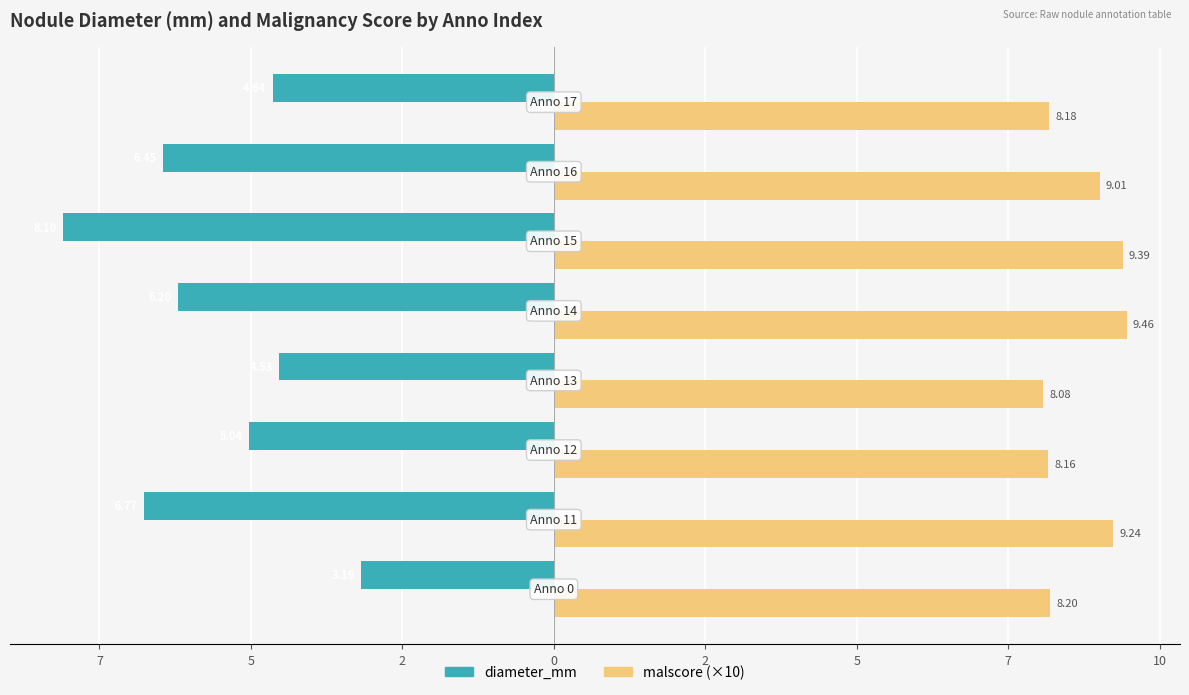

What are all the series names shown in the legend?

diameter_mm, malscore (×10)